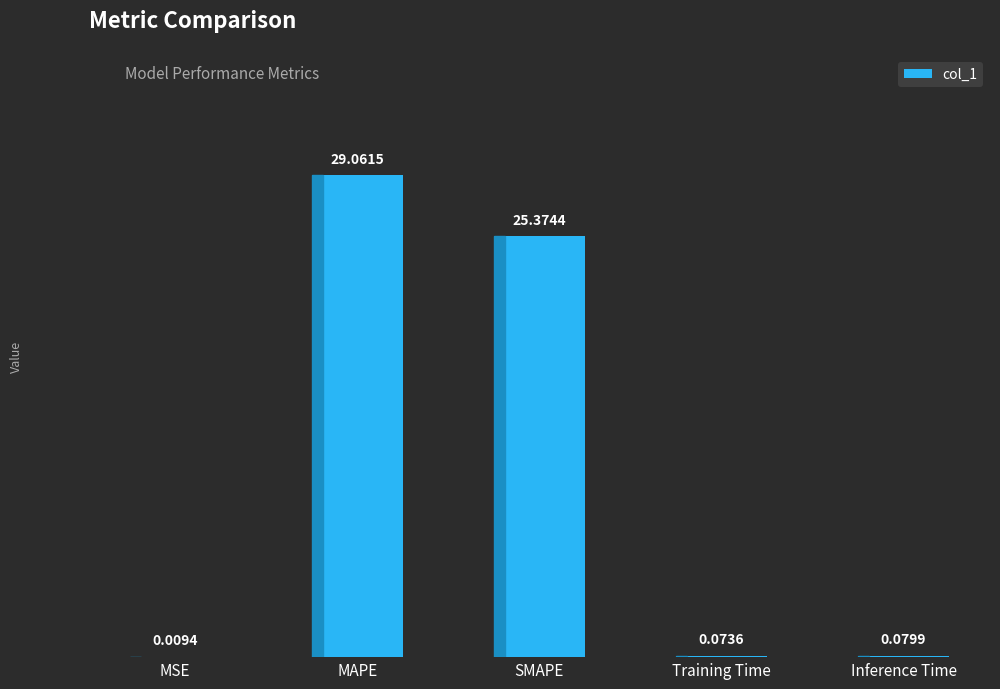

Are the bars grouped side by side (vs. stacked)?

No